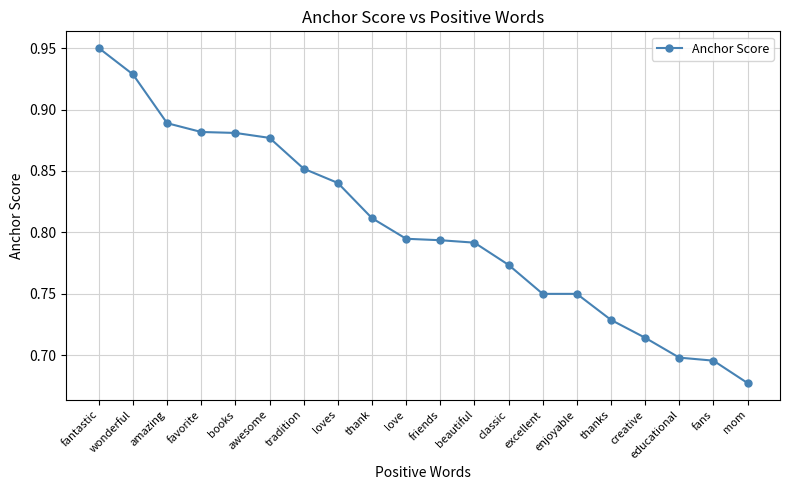

Which label corresponds to the smallest value in the chart?

mom